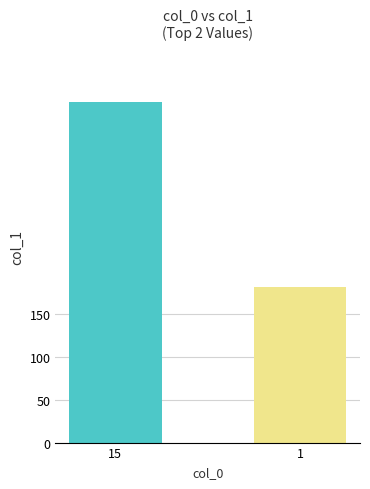

The value at 15 is 161.4. True or false?

False